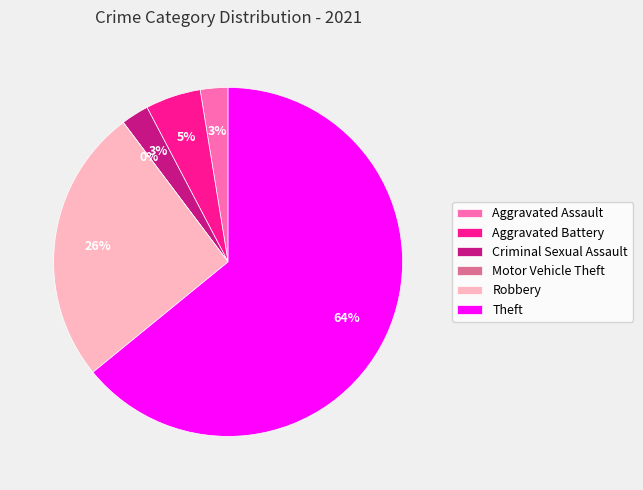

What is the total percentage of Criminal Sexual Assault and Theft?

66.7%